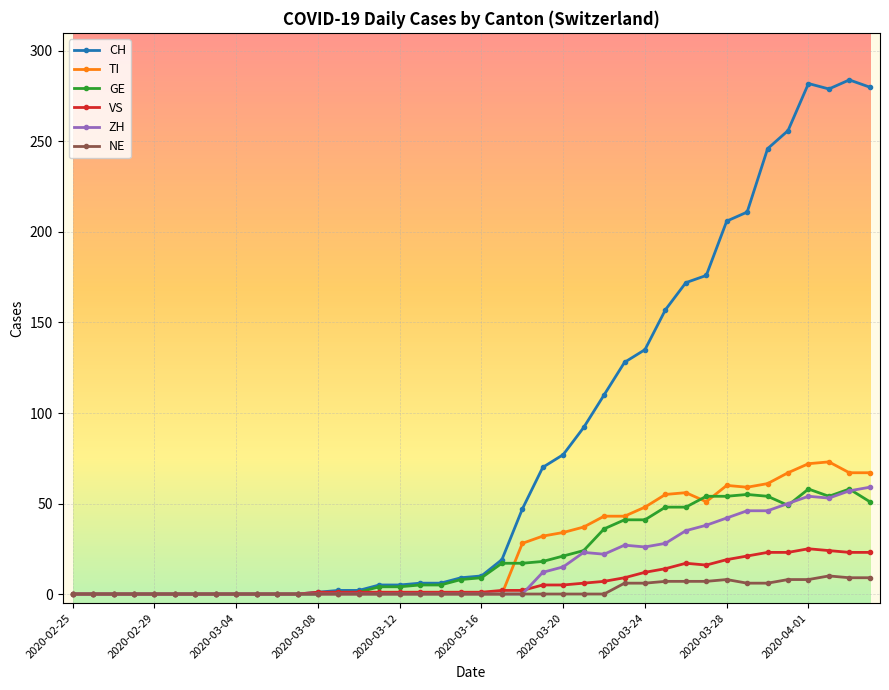

Which series has the largest total across all categories?

CH